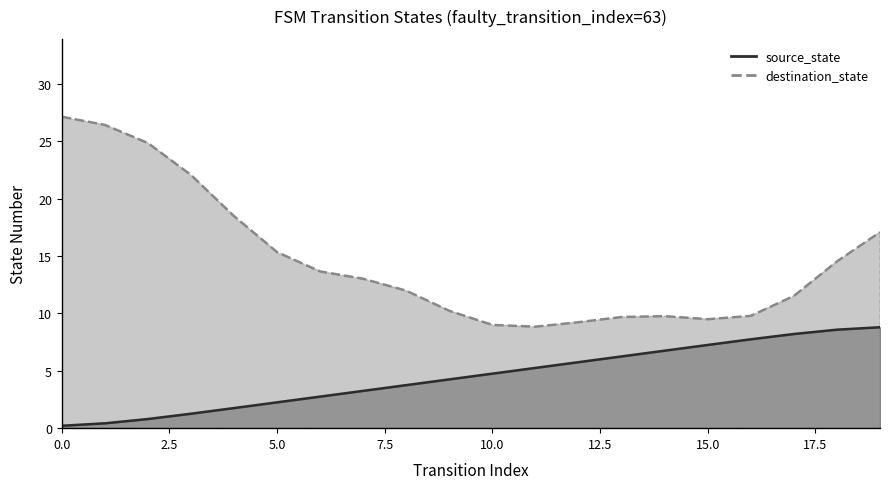

Is it true that the value at 18 is 8.6?

True